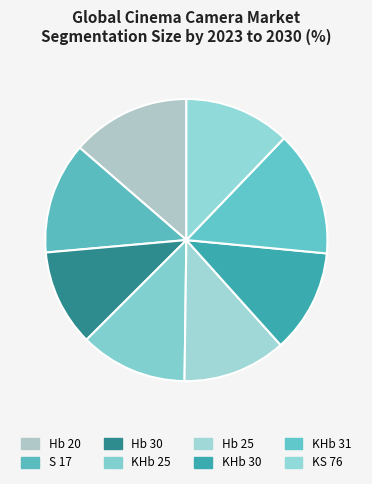

Is KHb 30 the majority of the pie?

No